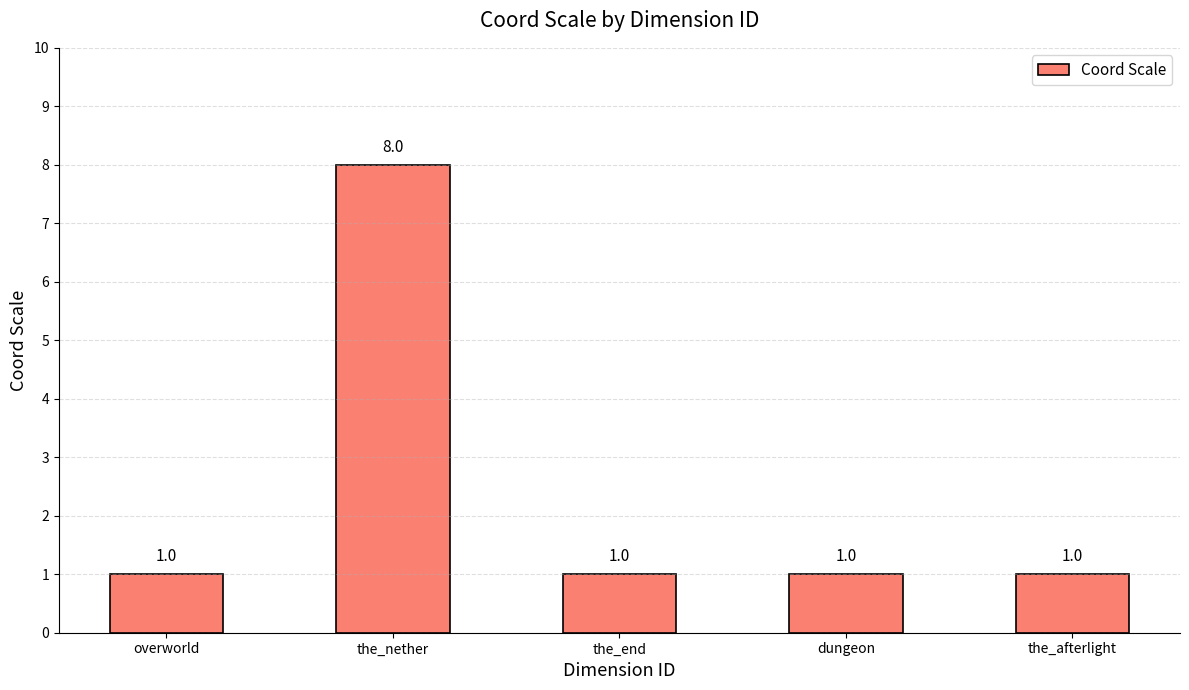

Does the chart contain any negative values?

No